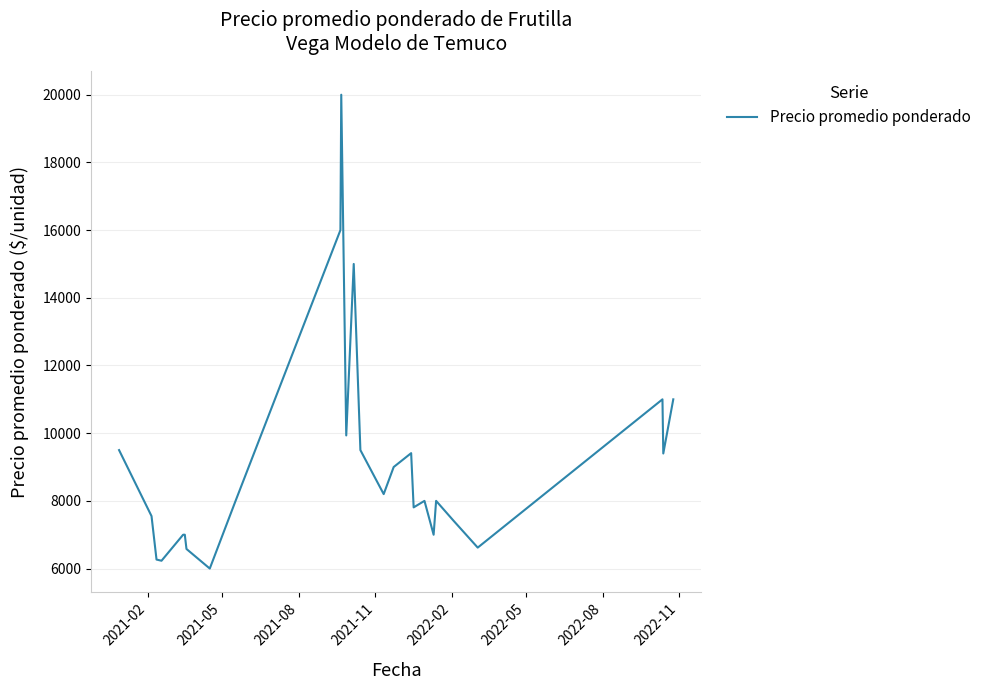

What is the maximum value shown in the chart?

20000.0